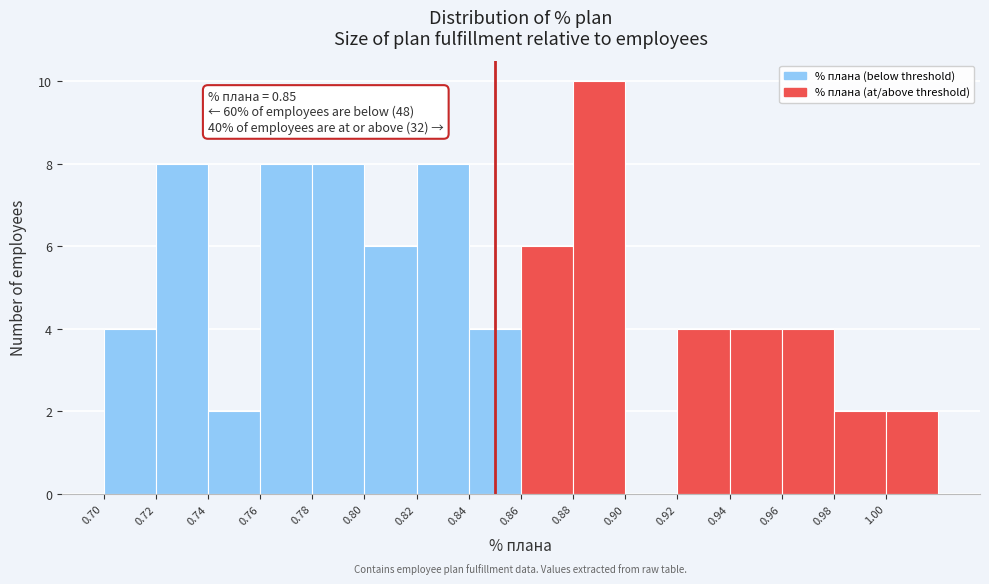

Which range on the x-axis has the tallest bar?

0.88 to 0.90